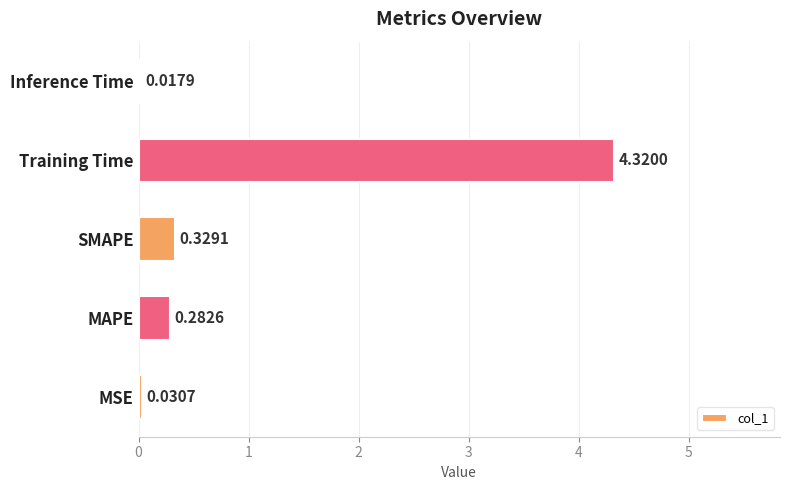

Which category has the lowest value across all series?

Inference Time